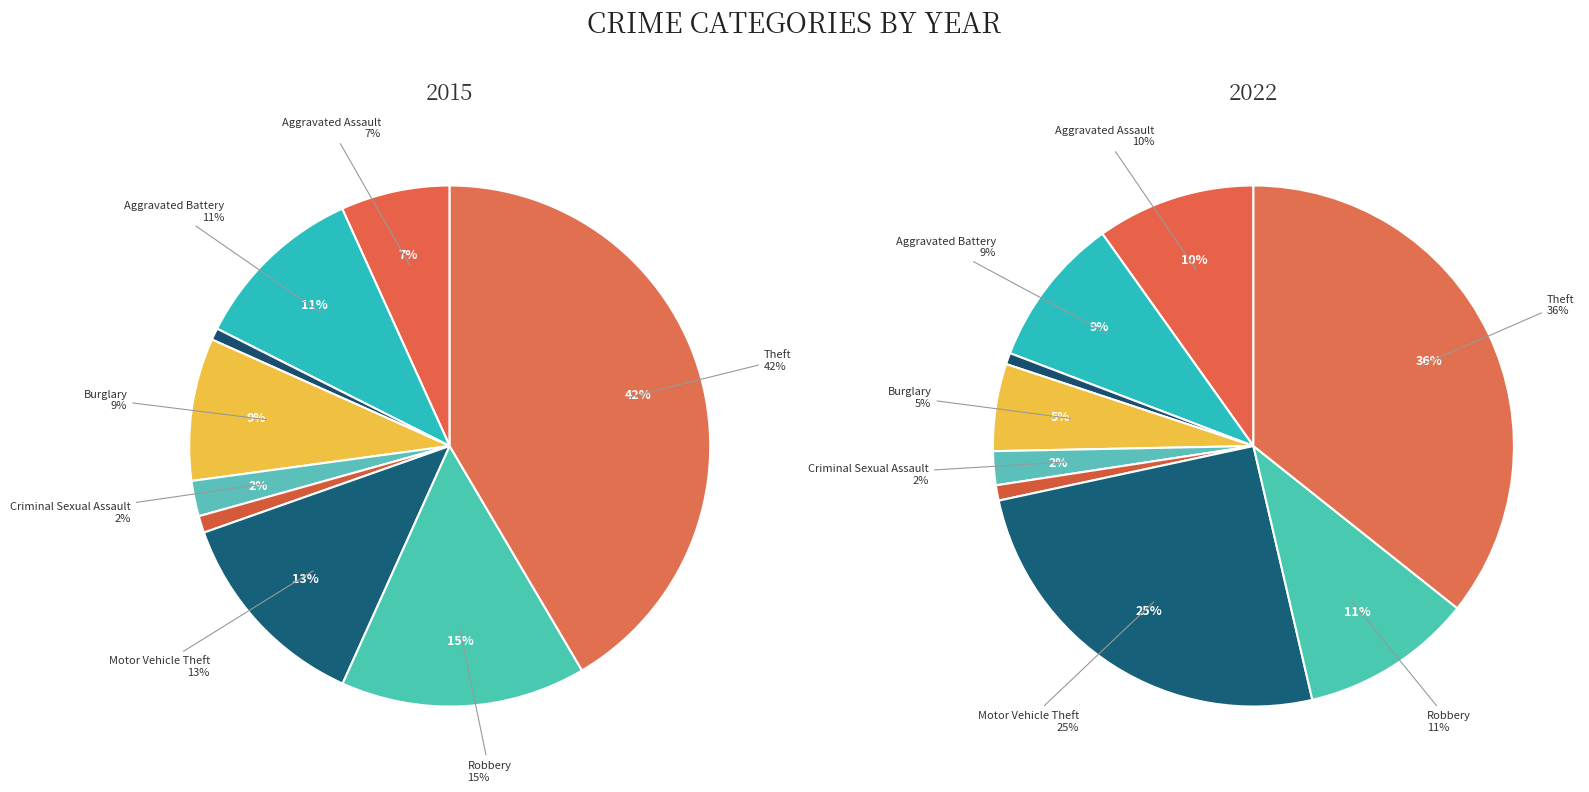

What percentage is NOT represented by Burglary?

91.2%